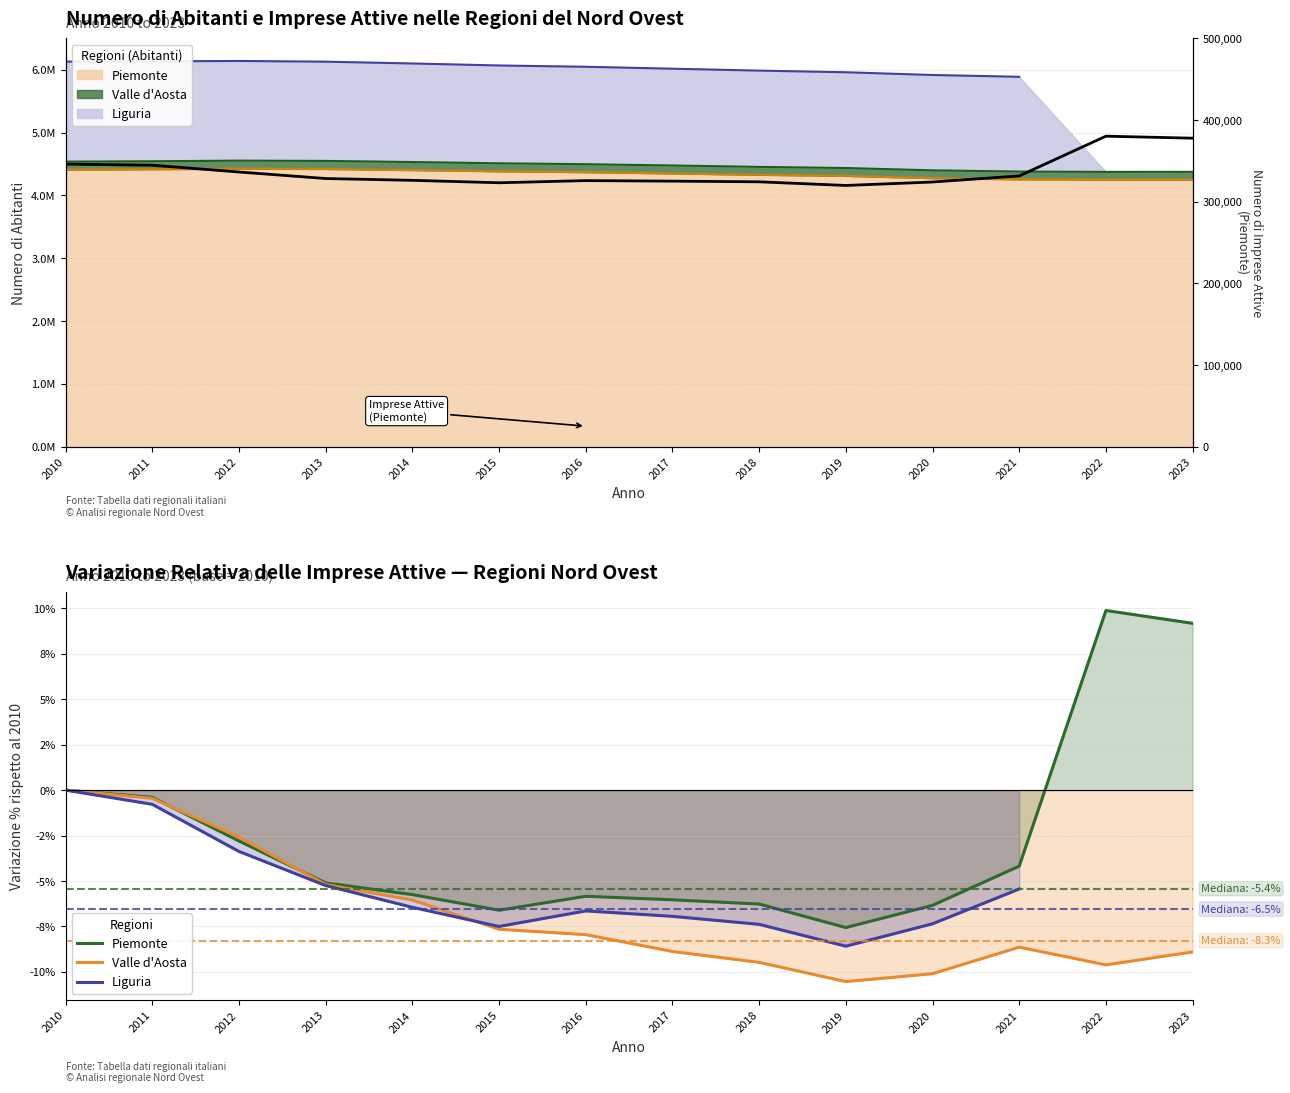

True or false: Valle d'Aosta - NUMERO DI ABITANTI has a value of 4553767 at 2012.

True